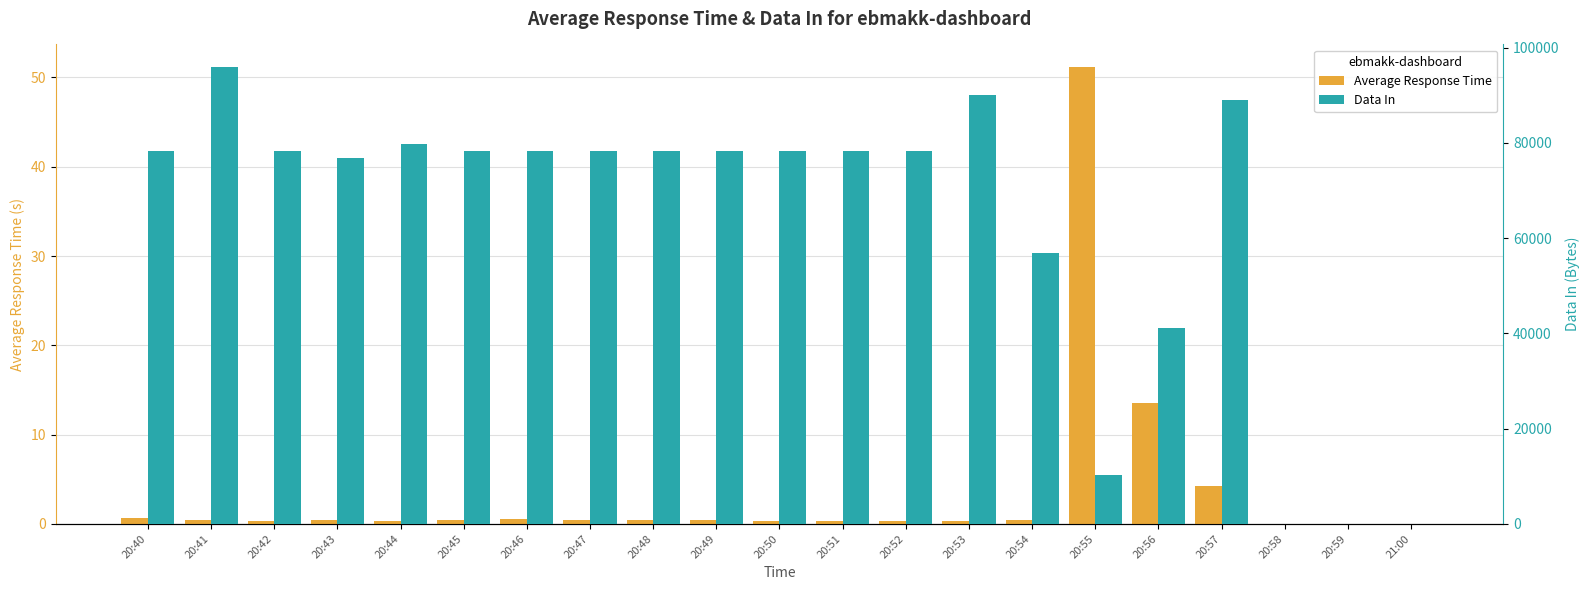

Between 20:53 and 20:59, which series saw the biggest shift?

Data In